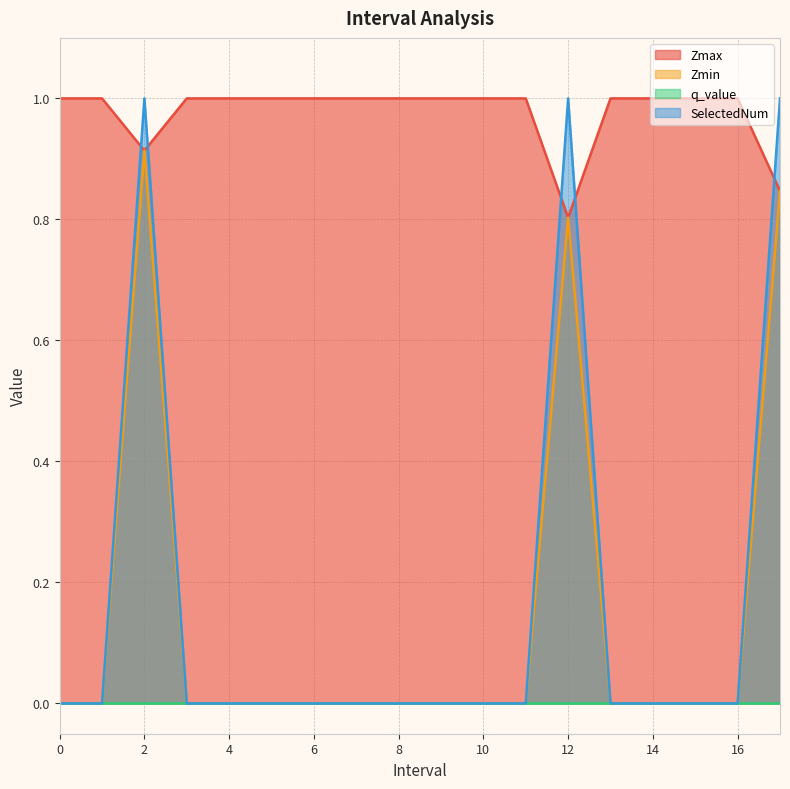

What is the total value across all series at 11?

1.0